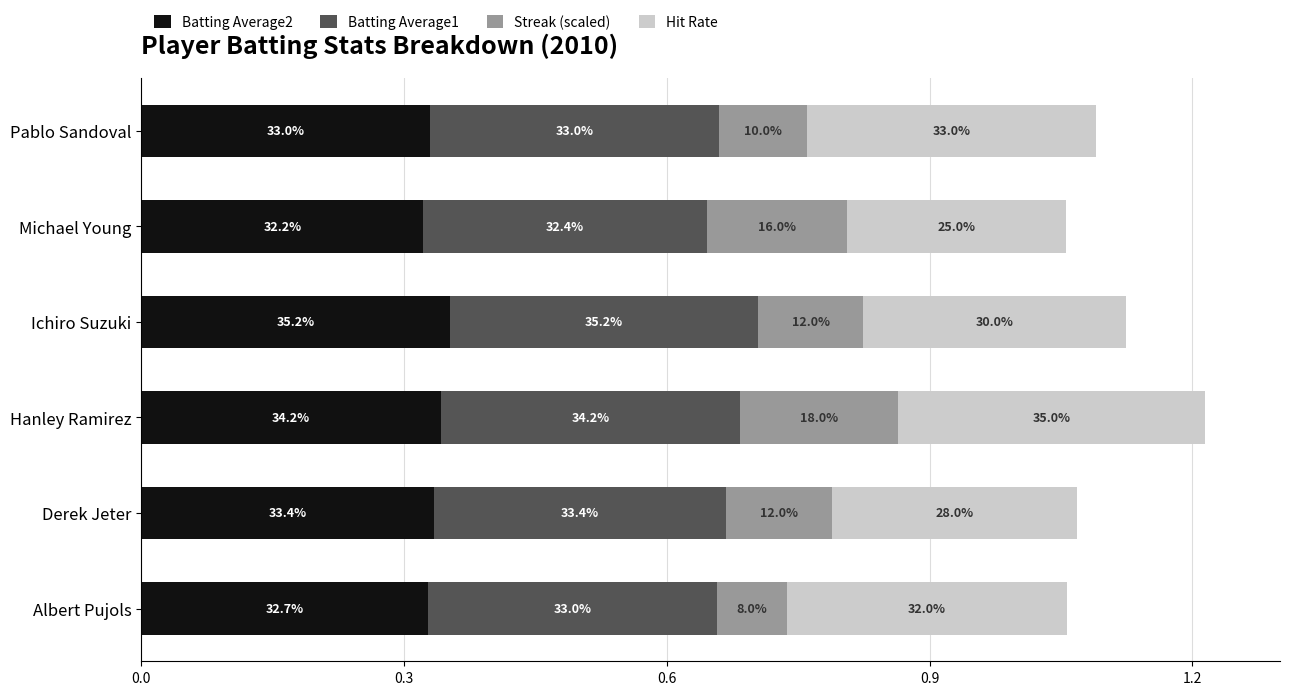

What are all the series names shown in the legend?

Batting Average2, Batting Average1, Streak (scaled), Hit Rate